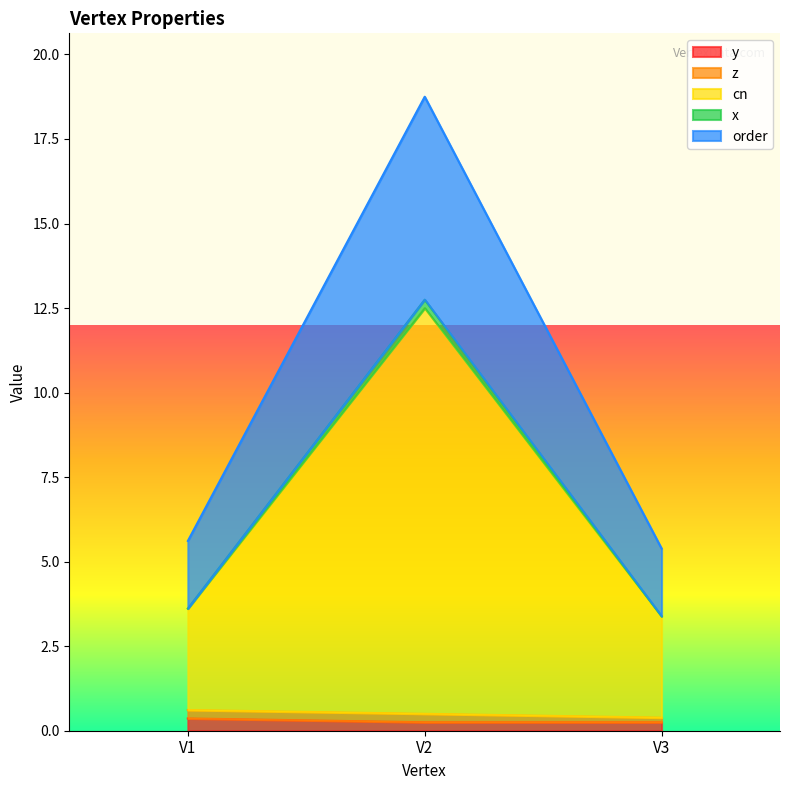

What is the greatest value displayed?

18.8